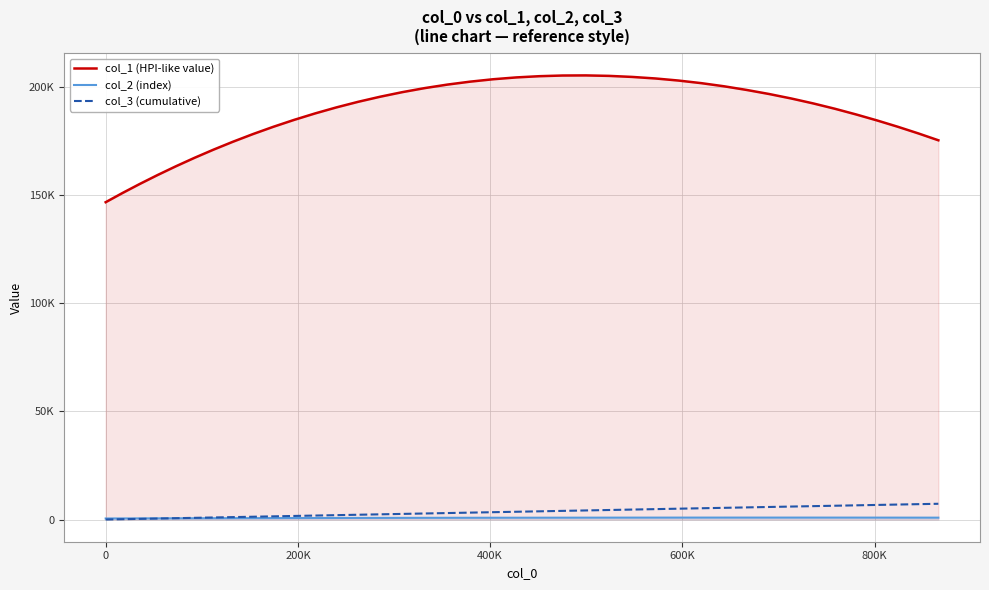

What is the maximum value shown in the chart?

205131.9